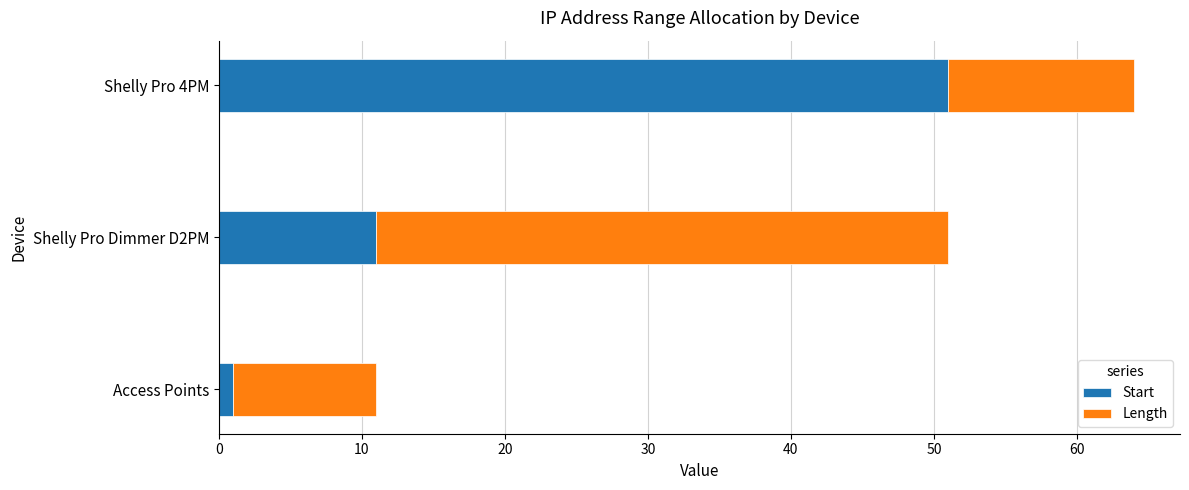

What is the average value of the Start series?

21